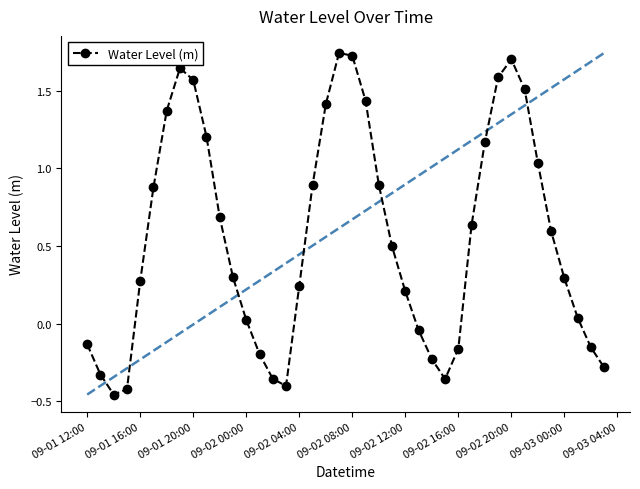

What is the difference between the maximum and minimum values?

2.2